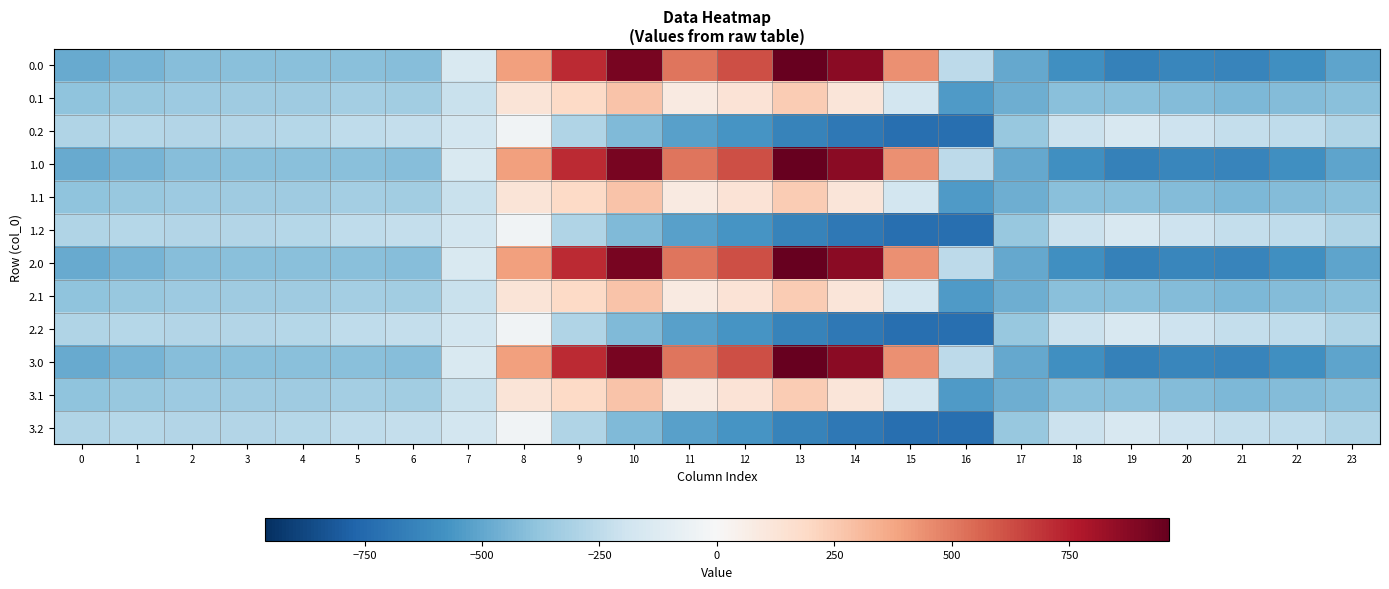

What is the difference between the highest and lowest values at 22?

344.8